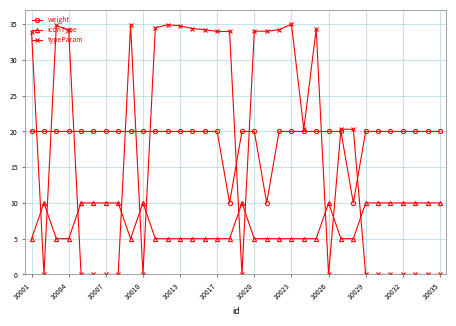

Count the number of categories in the chart.

34